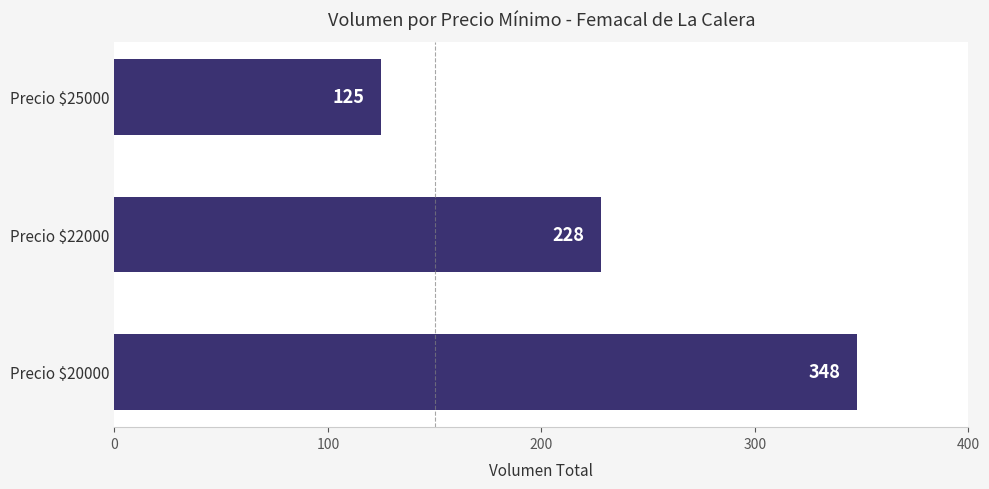

What is the sum of all values?

701